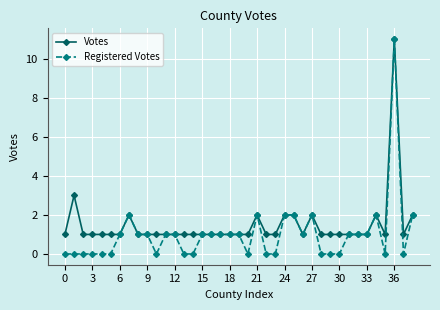

Which series has the largest total across all categories?

Votes